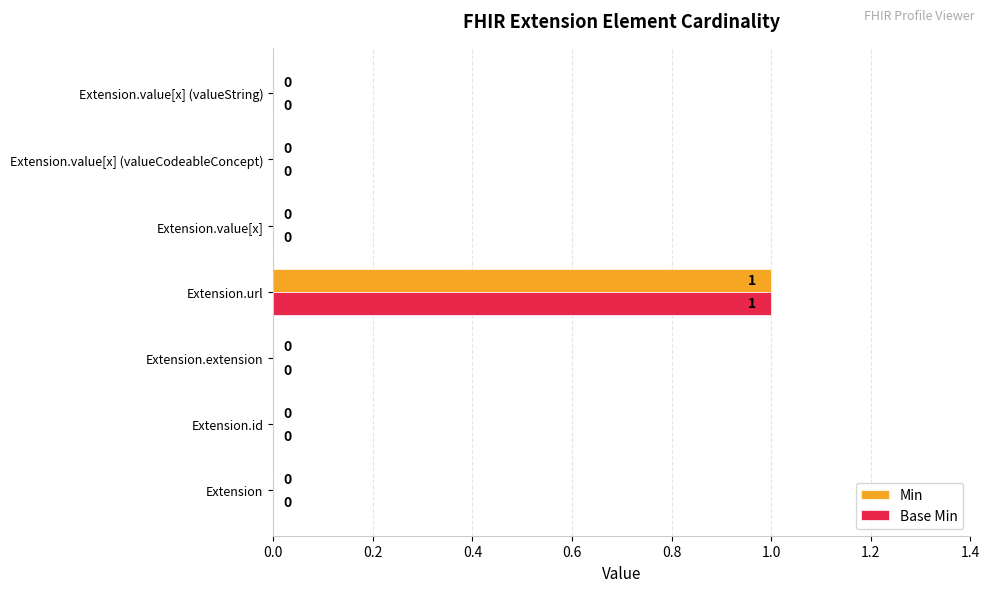

Is it true that Min equals 0 at Extension.value[x] (valueCodeableConcept)?

True